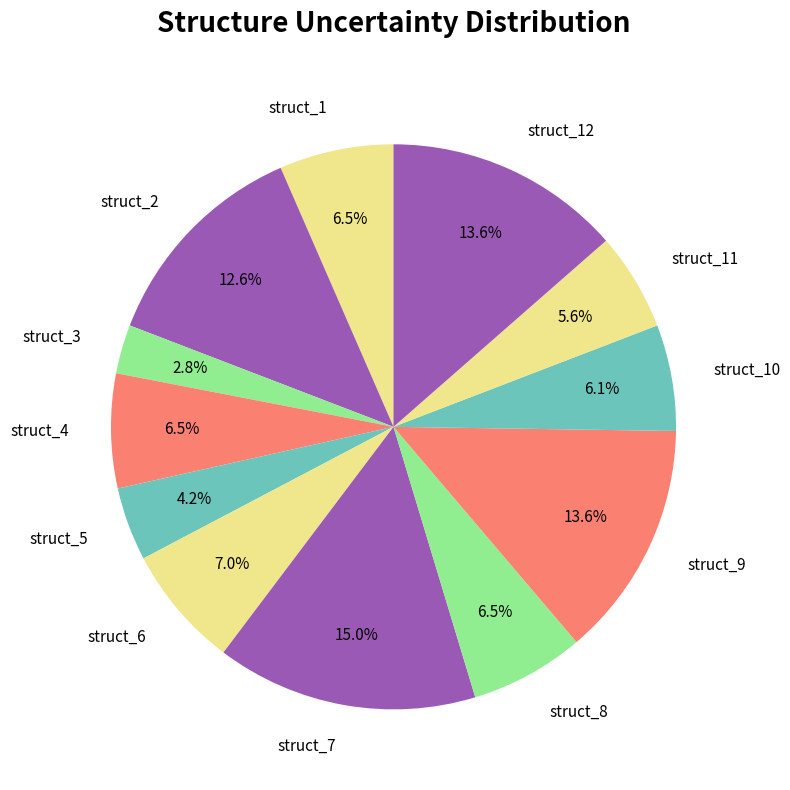

Is there a majority slice in this chart?

No